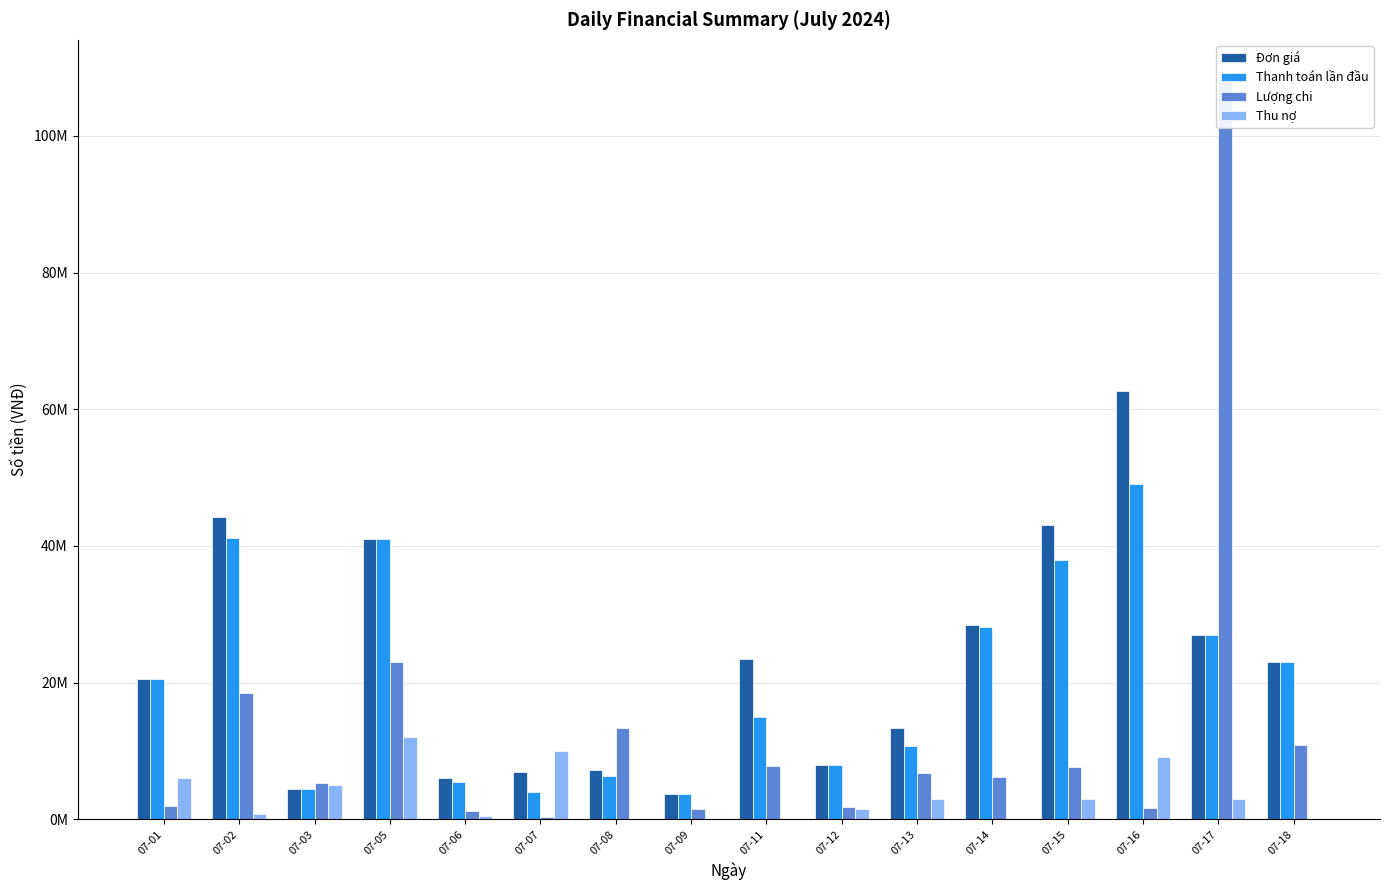

At 07-13, list the series in order from smallest to largest.

Thu nợ, Lượng chi, Thanh toán lần đầu, Đơn giá